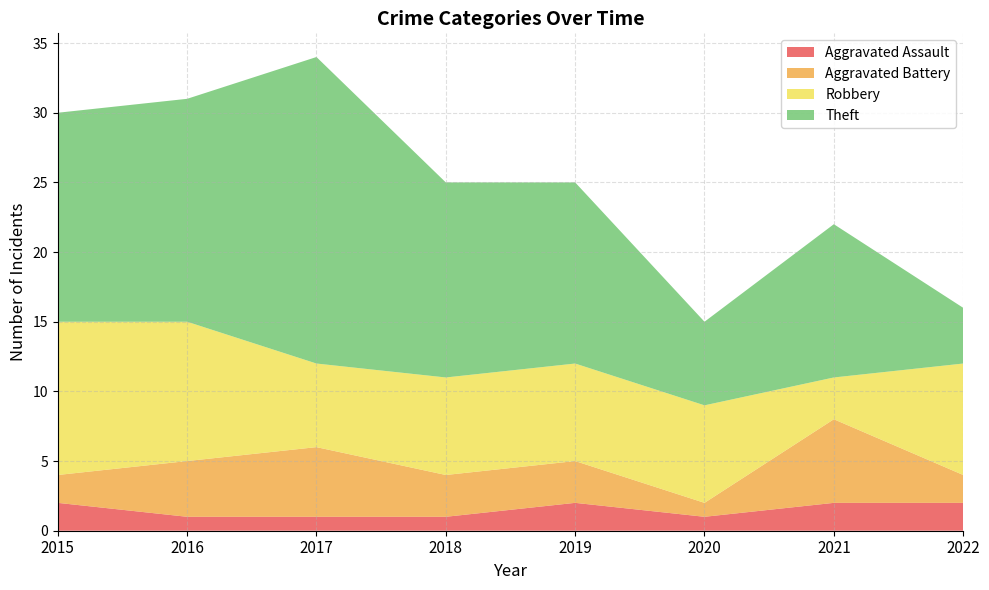

Reading right to left, what are all the values shown in this chart?

Aggravated Assault: 2022=2	2021=2	2020=1	2019=2	2018=1	2017=1	2016=1	2015=2
Aggravated Battery: 2022=2	2021=6	2020=1	2019=3	2018=3	2017=5	2016=4	2015=2
Robbery: 2022=8	2021=3	2020=7	2019=7	2018=7	2017=6	2016=10	2015=11
Theft: 2022=4	2021=11	2020=6	2019=13	2018=14	2017=22	2016=16	2015=15